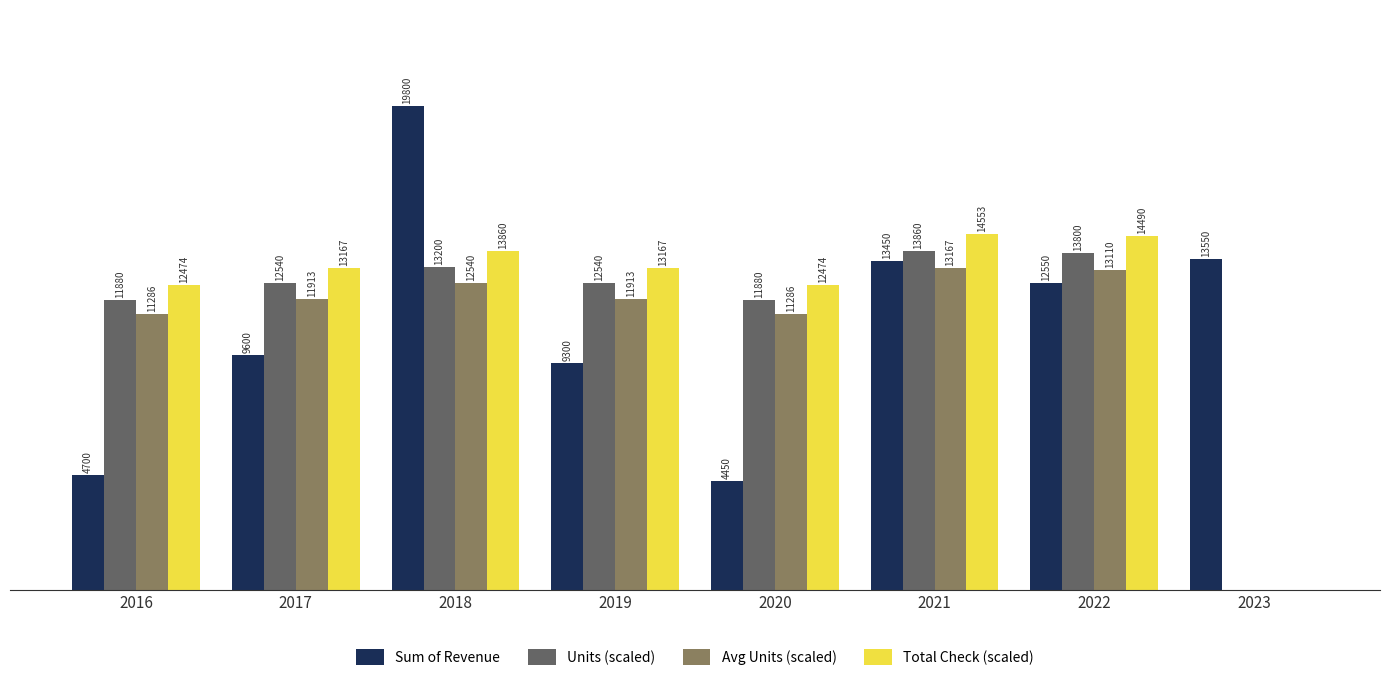

Which series has the largest total across all categories?

Total Check (scaled)